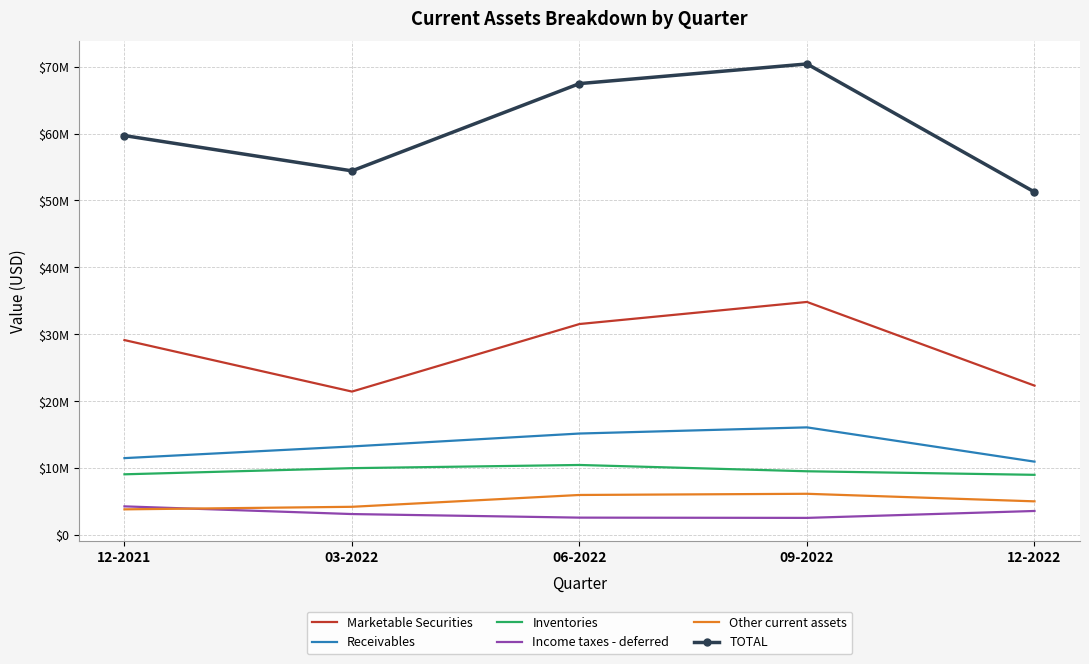

Is it true that TOTAL equals 51259000 at 12-2022?

True